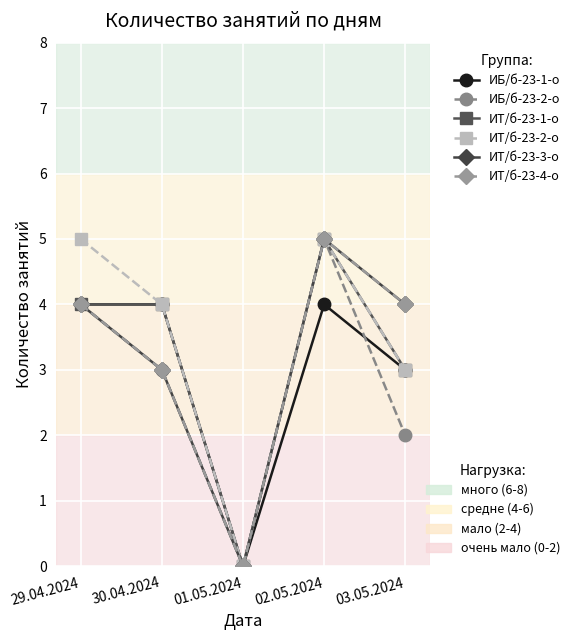

Is this an area chart (filled region under the line)?

No